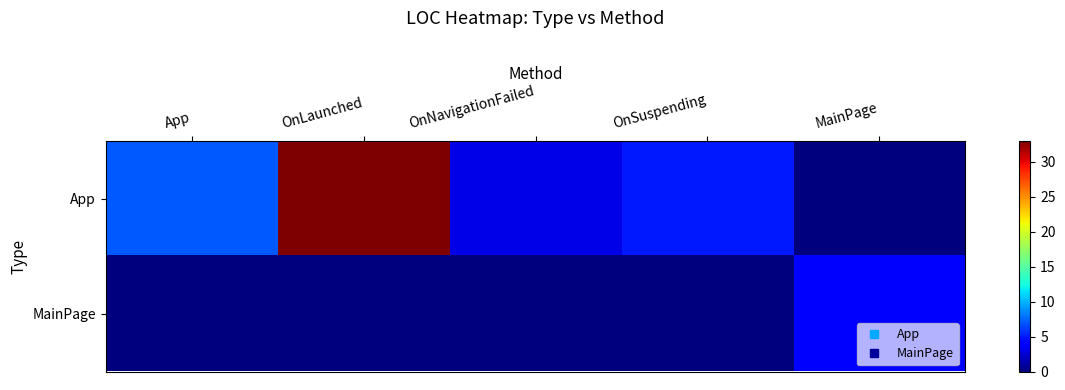

Reading left to right, extract all data points from this chart.

App: App=7	OnLaunched=33	OnNavigationFailed=3	OnSuspending=5	MainPage=0
MainPage: App=0	OnLaunched=0	OnNavigationFailed=0	OnSuspending=0	MainPage=4